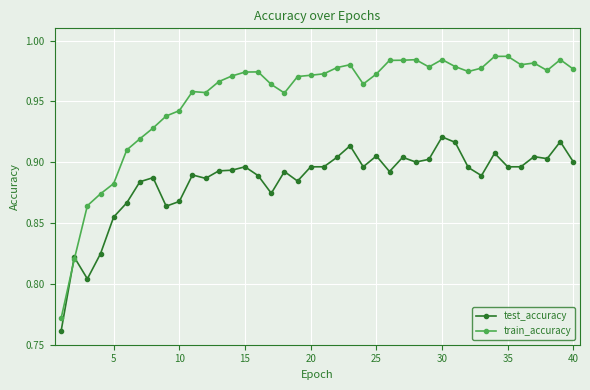

List the series in order of their overall mean, highest first.

train_accuracy, test_accuracy